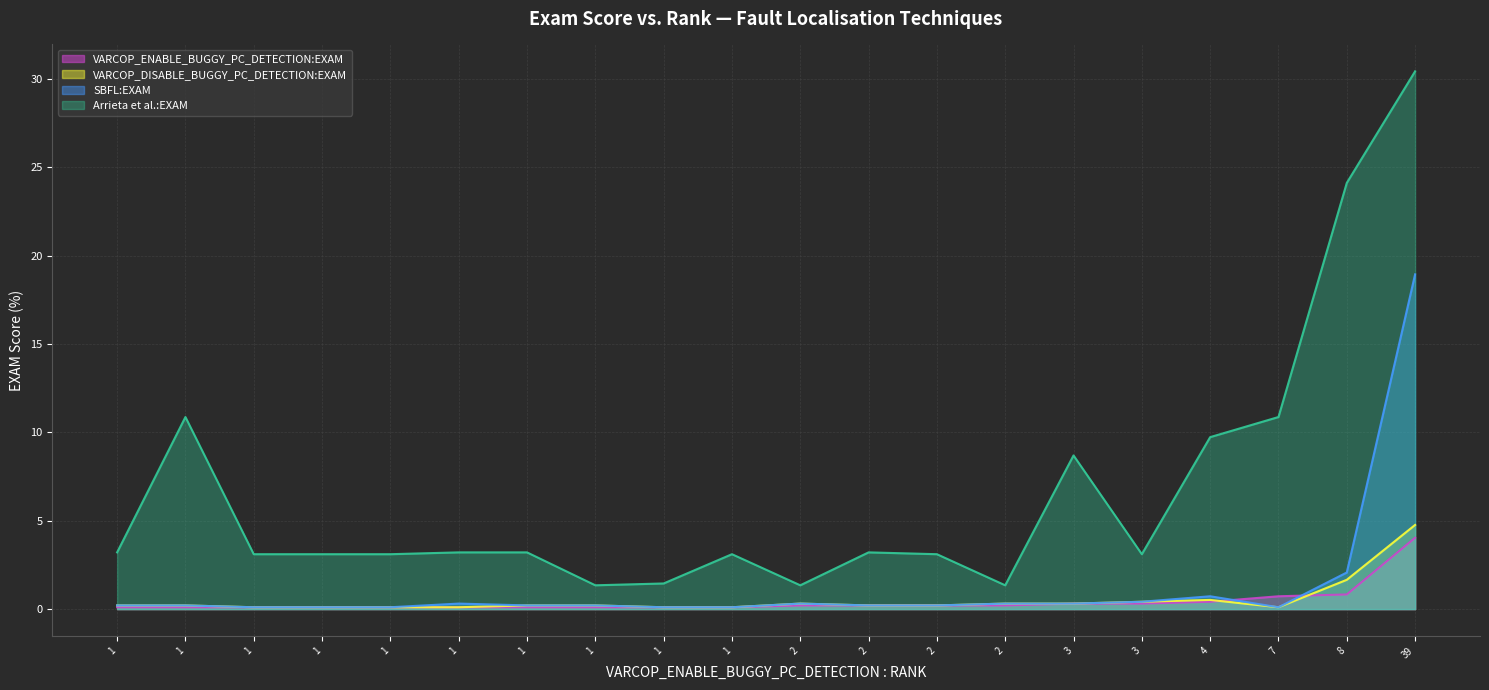

What is the difference between the Arrieta et al.:EXAM values at 13 and 8?

1.9